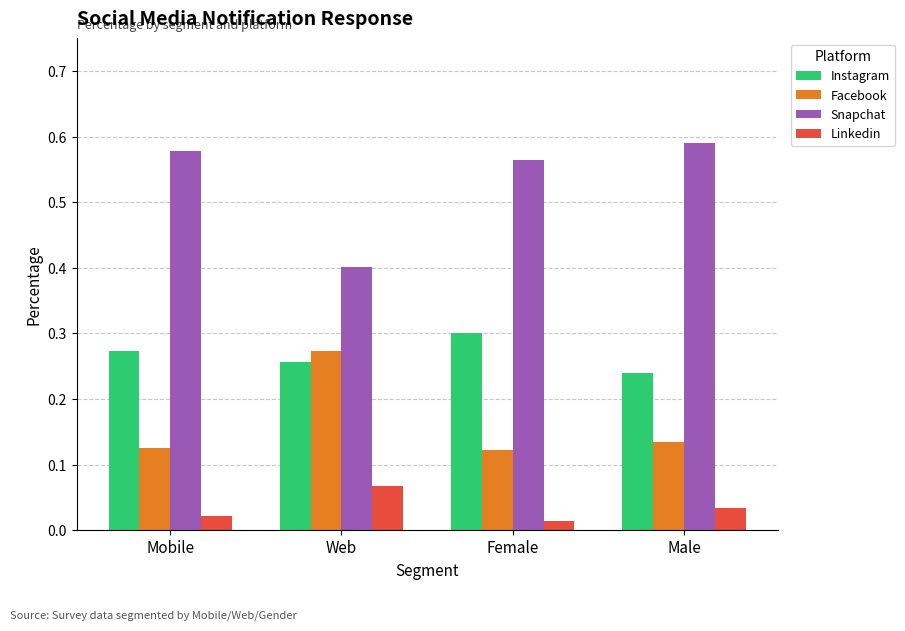

Which label corresponds to the largest value in the chart?

Male